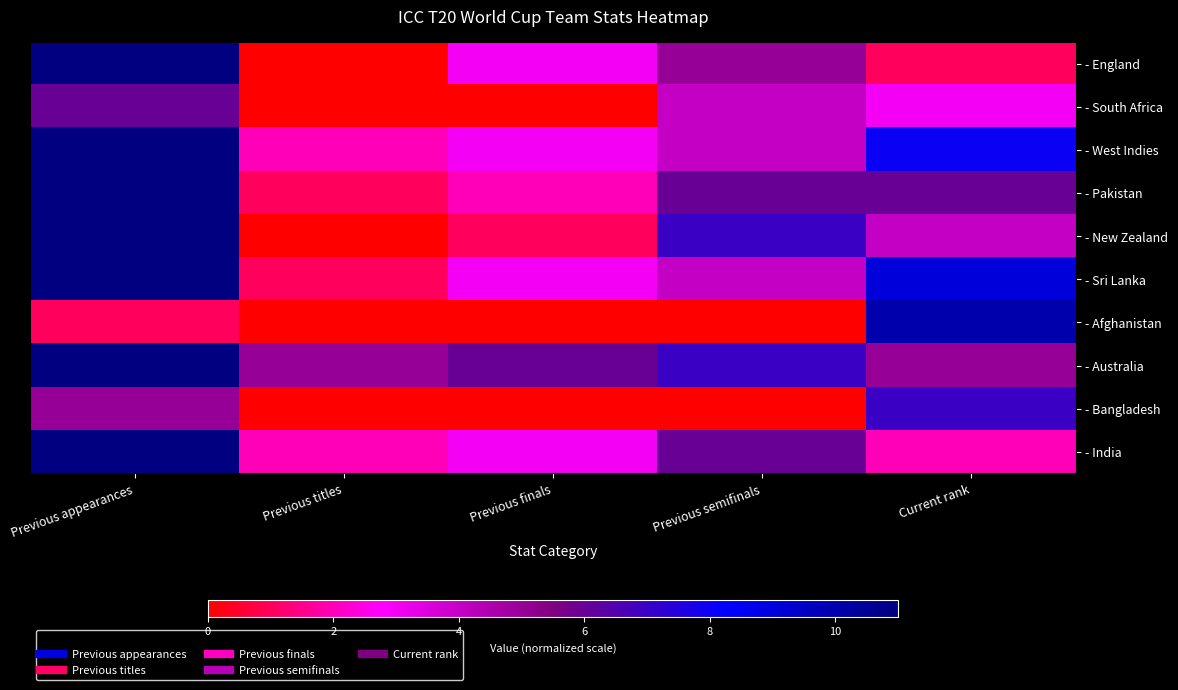

How many distinct data groups are displayed?

10